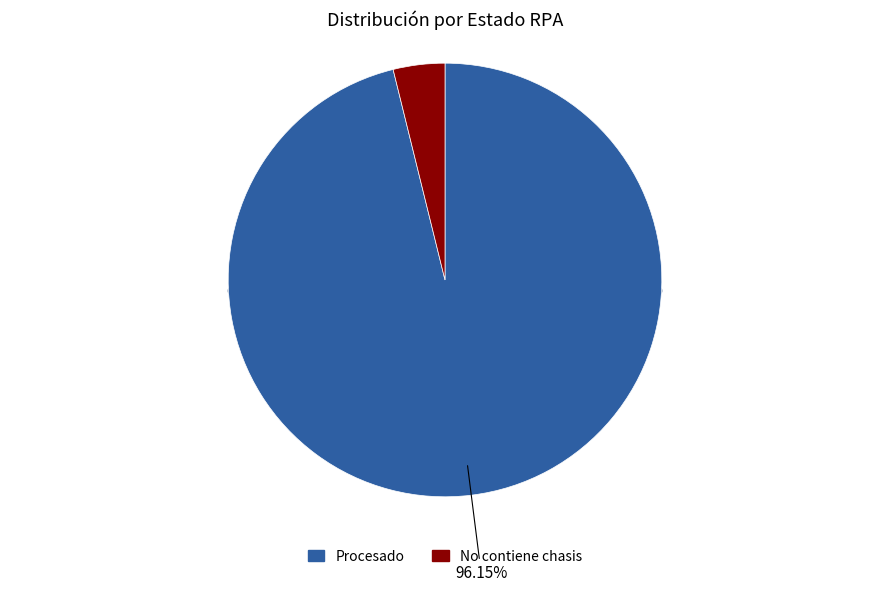

Which slice represents more than half of the pie?

Procesado